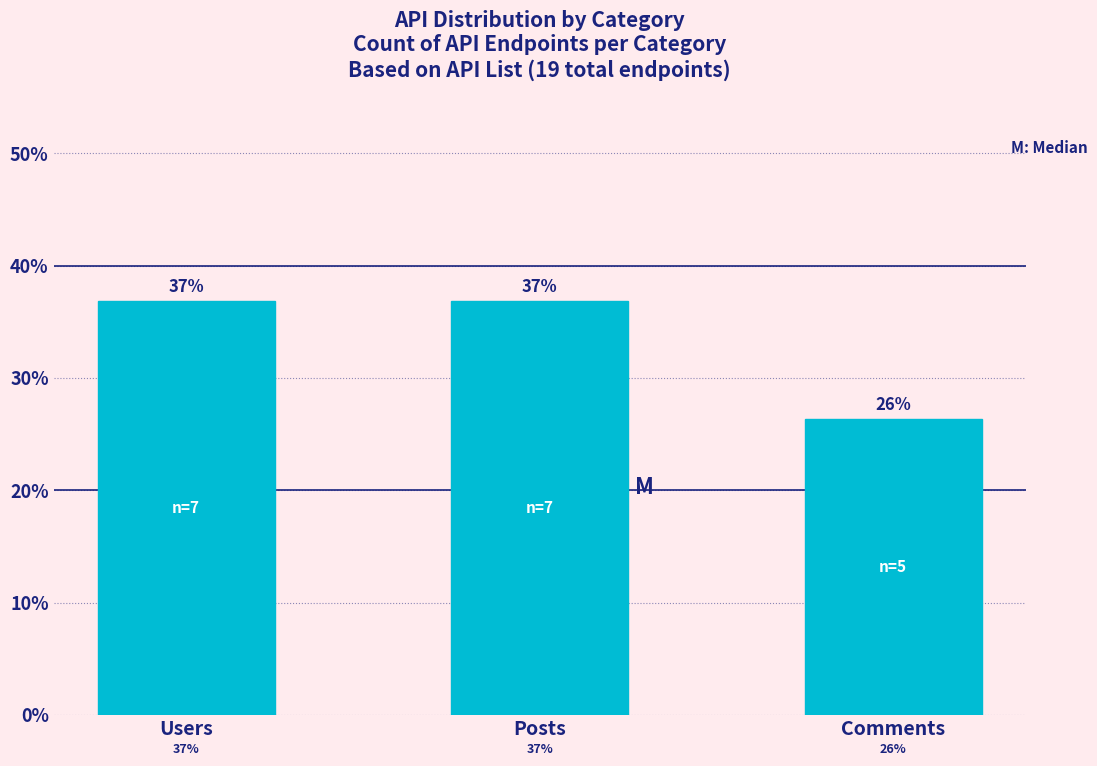

Which has a higher value, Posts or Comments?

Posts